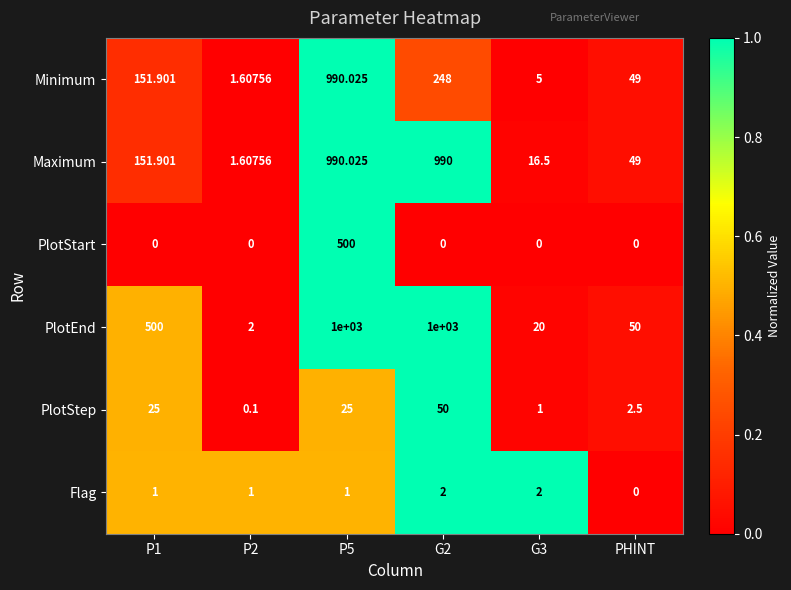

Which series has the largest total across all categories?

PlotEnd